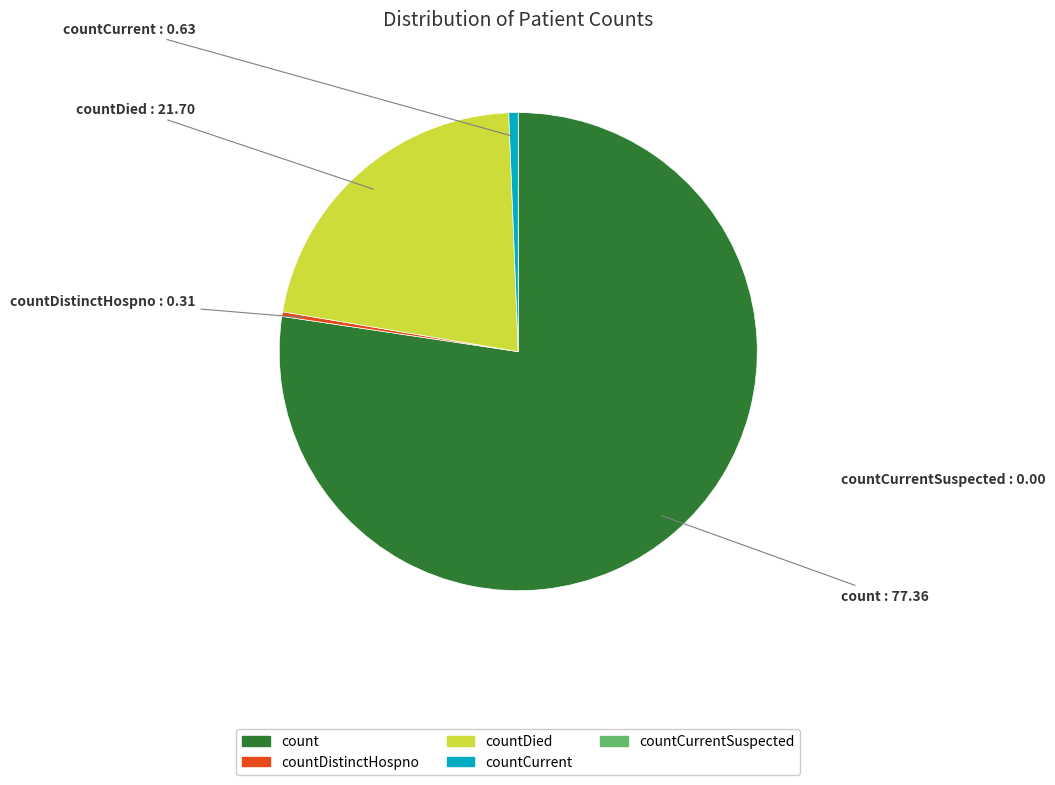

How many segments does this pie chart have?

4